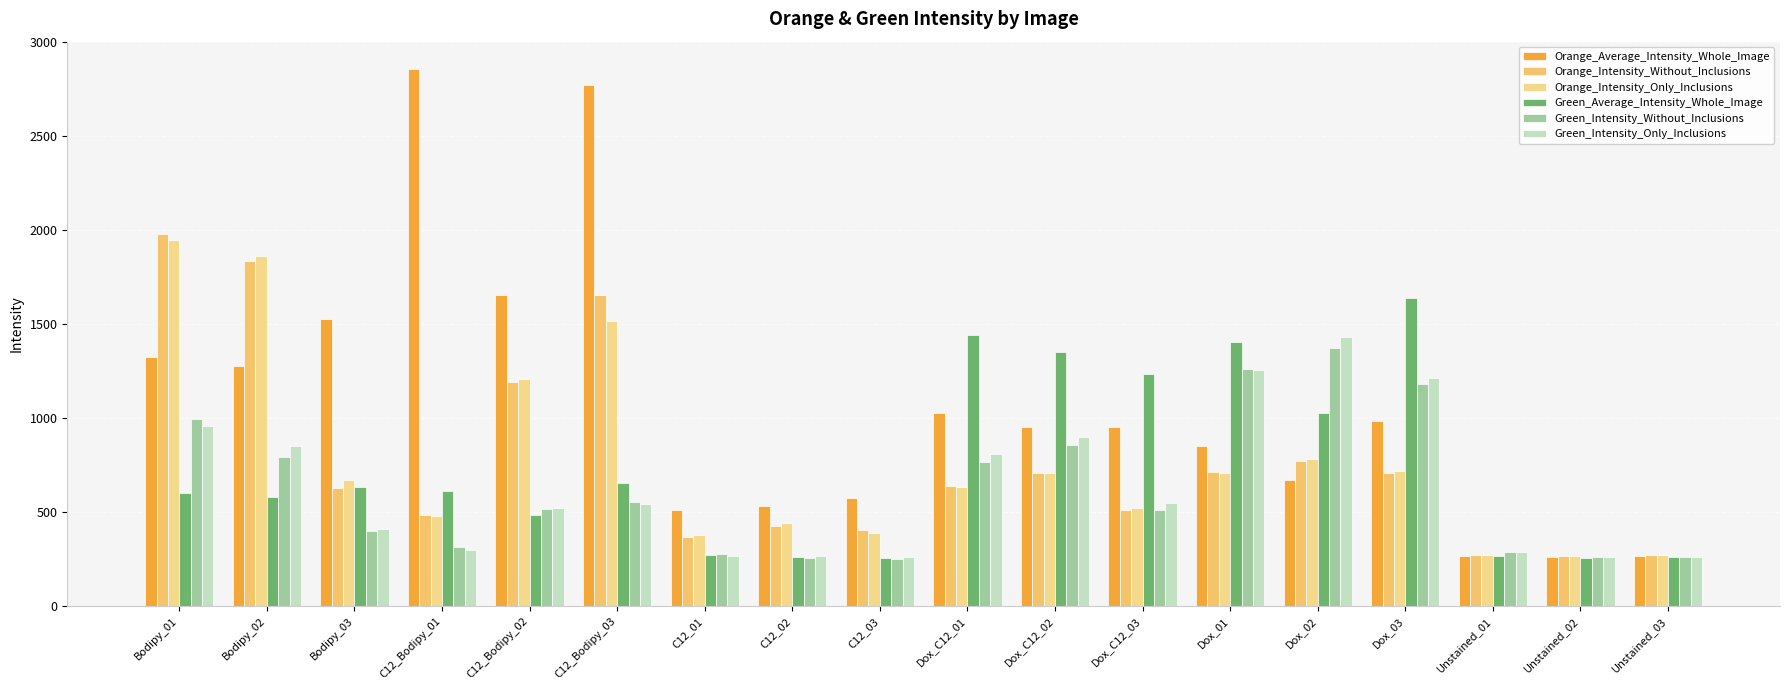

Reading left to right, extract all data points from this chart.

Orange_Average_Intensity_Whole_Image: 1328.1	1277.0	1526.0	2861.1	1657.3	2774.8	511.8	531.4	573.7	1027.6	955.4	950.3	849.2	671.3	982.8	263.6	261.5	266.7
Orange_Intensity_Without_Inclusions: 1978.5	1835.8	629.7	483.0	1191.3	1655.6	364.9	427.9	406.1	638.0	706.9	509.5	712.5	772.4	710.4	272.6	265.2	270.9
Orange_Intensity_Only_Inclusions: 1948.2	1865.4	670.9	478.9	1210.8	1517.3	378.7	442.2	390.7	631.1	706.7	522.4	707.1	780.8	717.6	272.2	265.4	271.9
Green_Average_Intensity_Whole_Image: 599.2	581.8	635.1	613.4	483.6	657.3	271.3	263.6	253.2	1444.6	1353.2	1237.3	1405.4	1025.4	1639.0	267.6	258.0	261.4
Green_Intensity_Without_Inclusions: 993.6	792.3	399.4	312.2	516.9	555.7	276.6	257.8	252.3	765.1	856.7	512.5	1261.0	1372.1	1182.7	285.3	259.0	259.6
Green_Intensity_Only_Inclusions: 958.7	850.0	410.6	299.7	523.4	544.1	268.6	267.9	261.6	811.5	900.5	548.7	1258.8	1429.5	1213.3	286.7	258.7	259.4